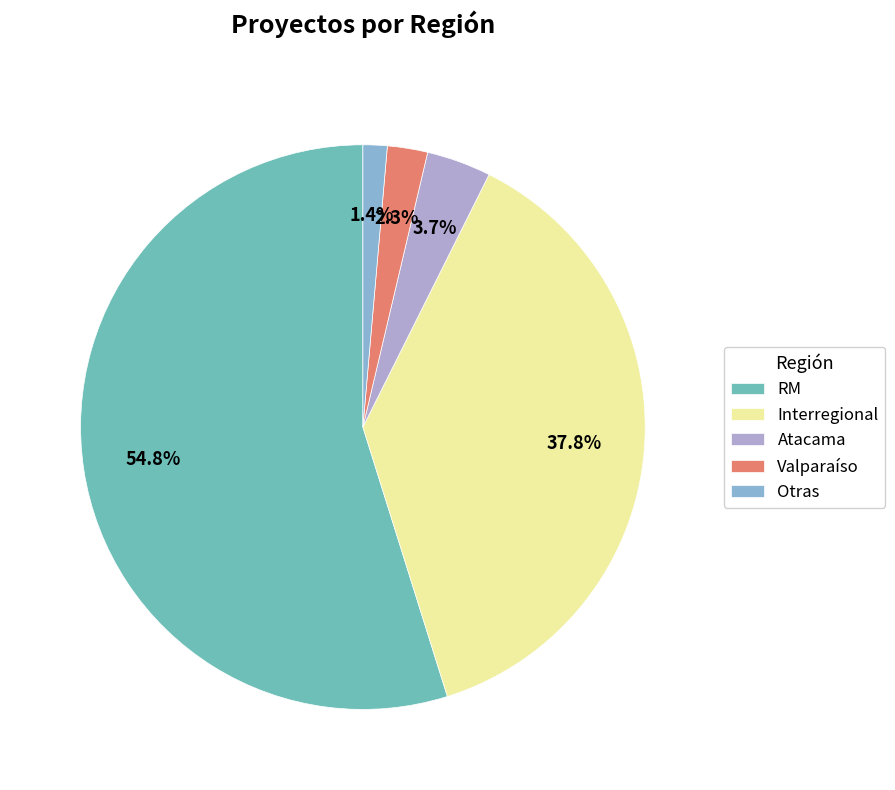

Between Valparaíso and Atacama, which is larger?

Atacama